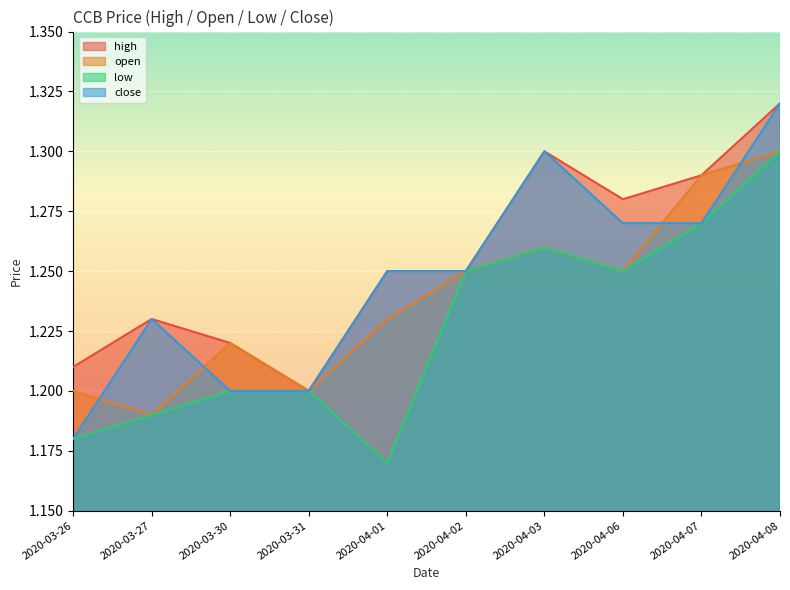

How many high values are between 1 and 2?

10